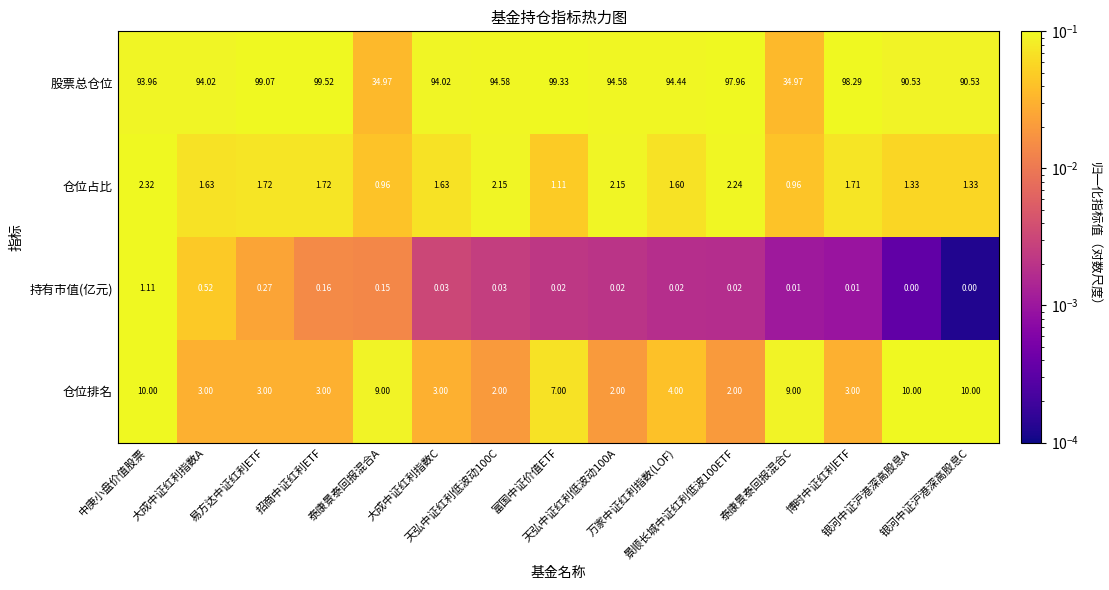

Which series has the largest total across all categories?

股票总仓位